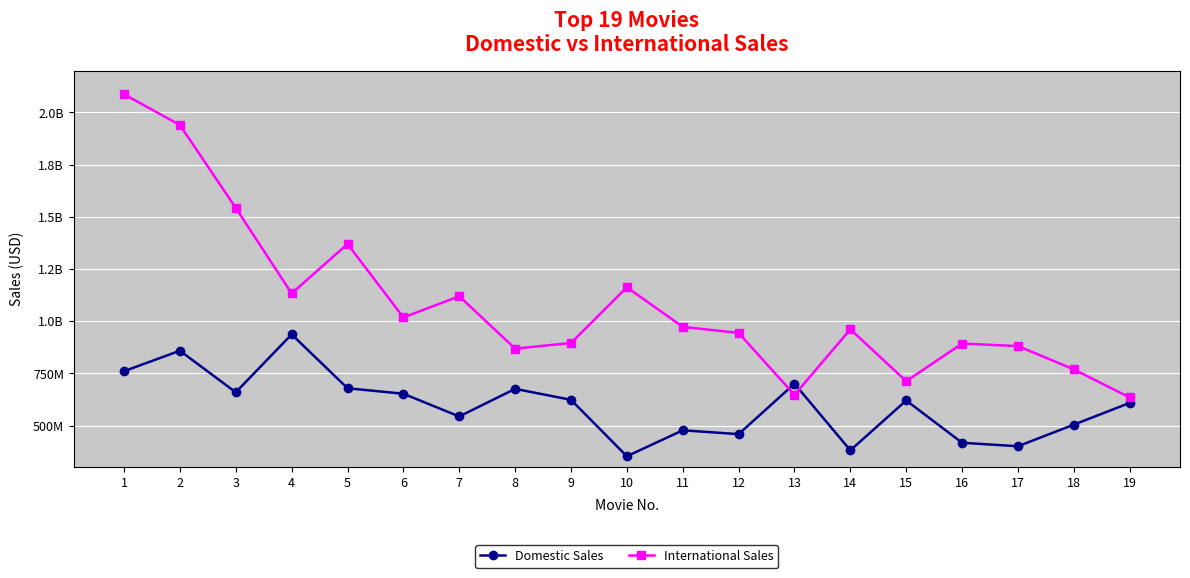

Is this an area chart (filled region under the line)?

No